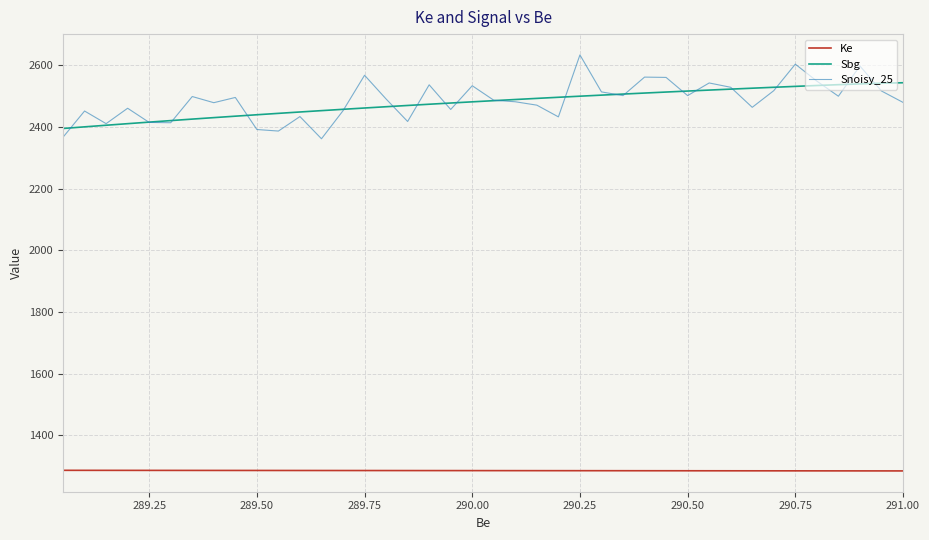

What are all the series names shown in the legend?

Ke, Sbg, Snoisy_25